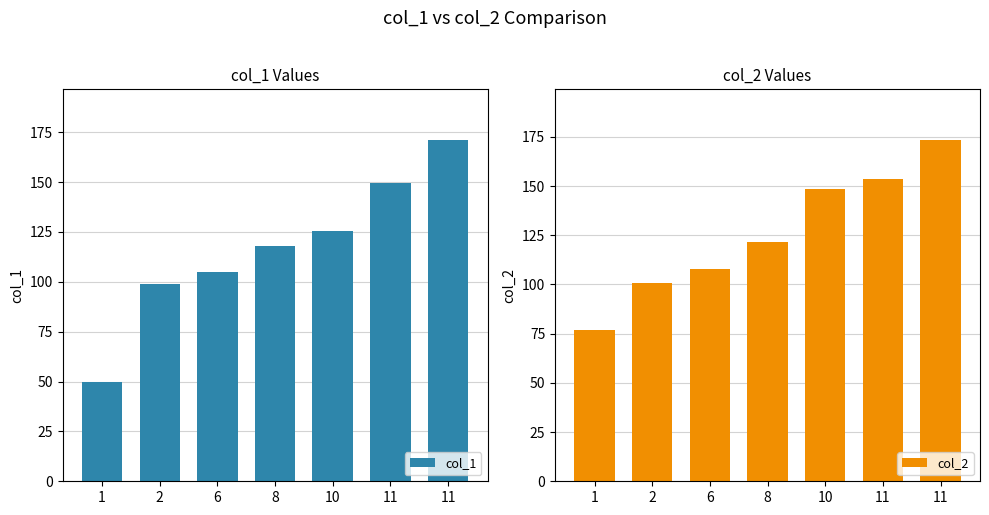

Rank the series by their maximum value, from highest to lowest.

col_2, col_1